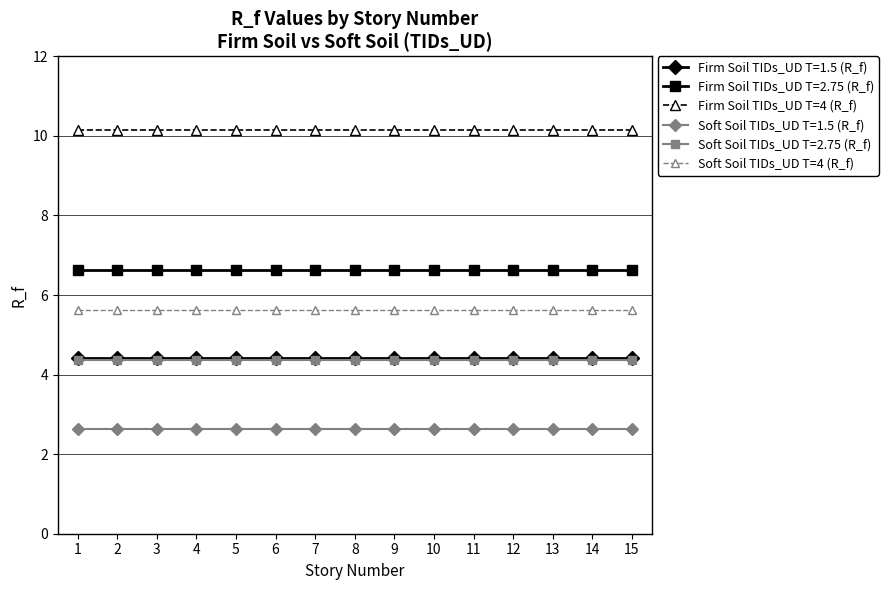

What is the minimum value for Firm Soil TIDs_UD T=4 (R_f)?

10.2